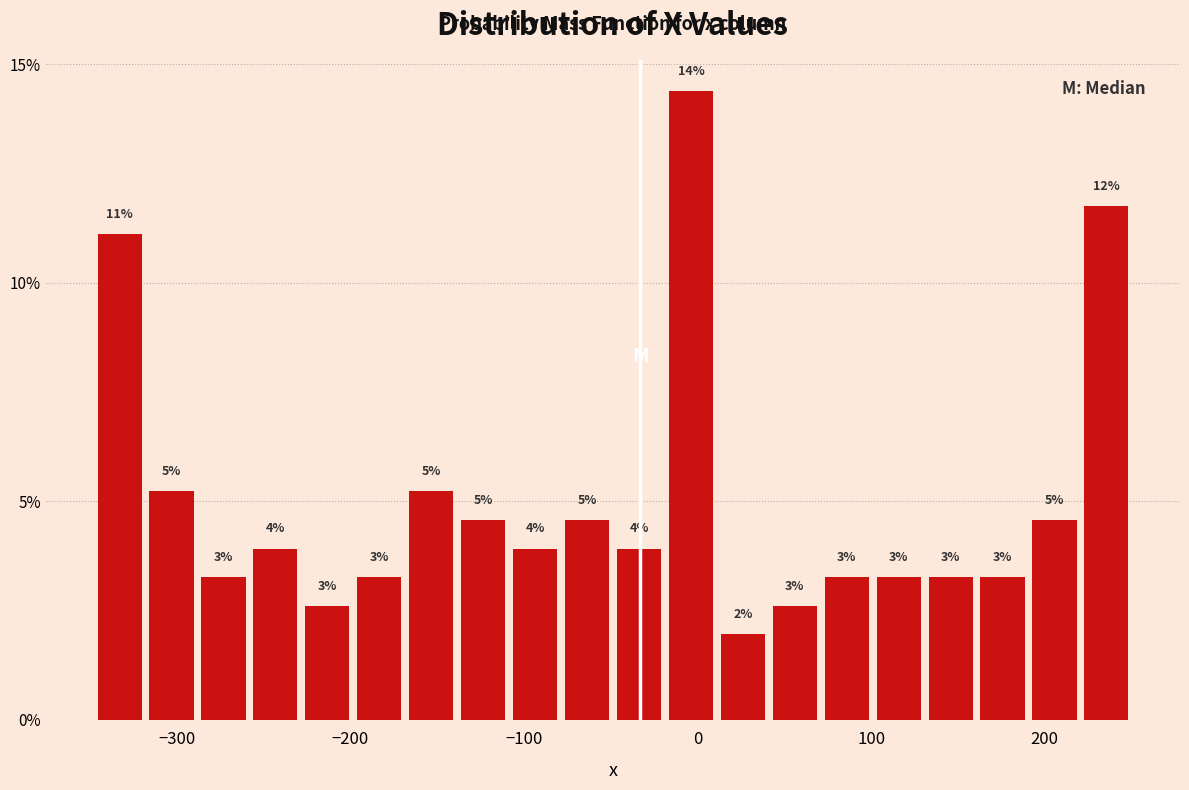

Around what value on the x-axis is the tallest bar? Give the approximate position of its centre, as read against the axis.

0